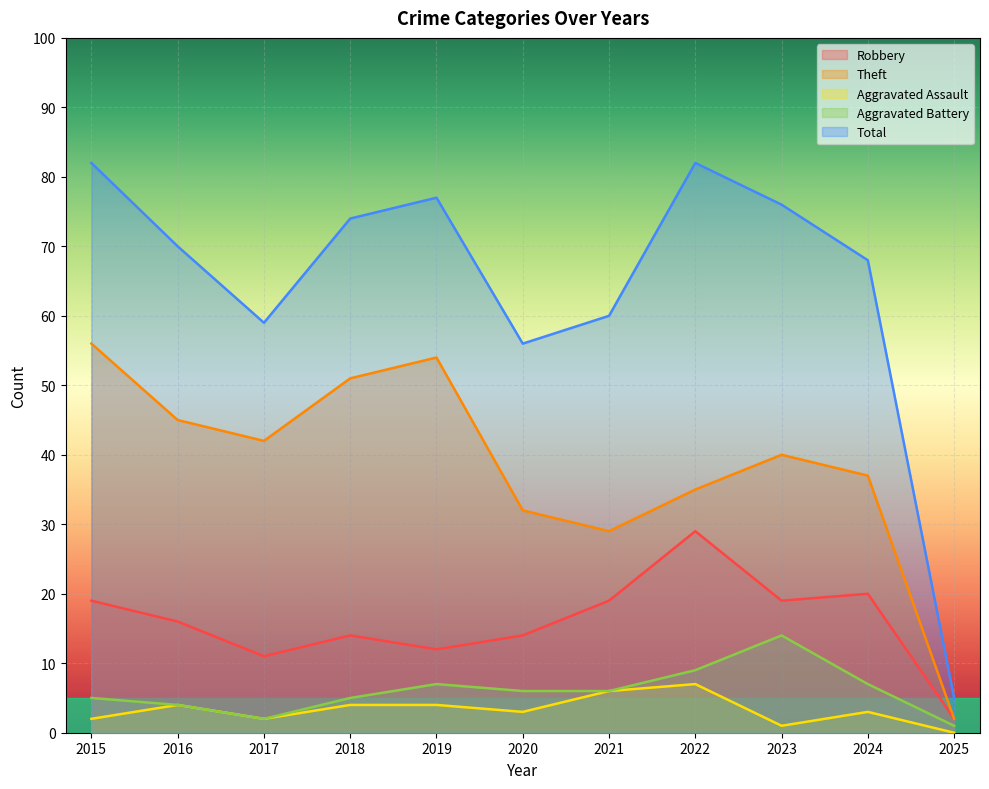

How many interior local valleys does the Aggravated Battery series have?

1